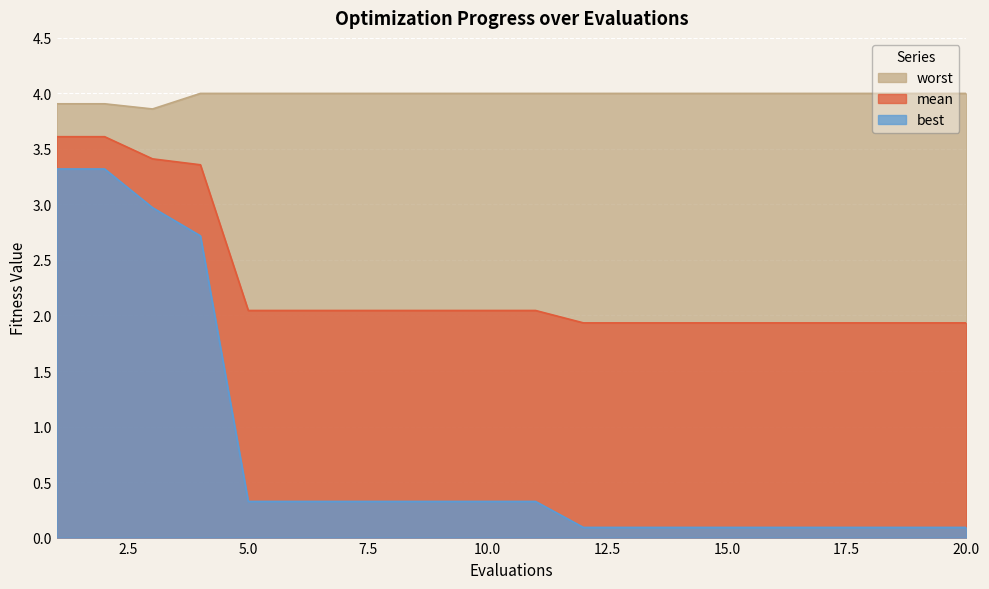

Which series changed the most between 7 and 13?

best